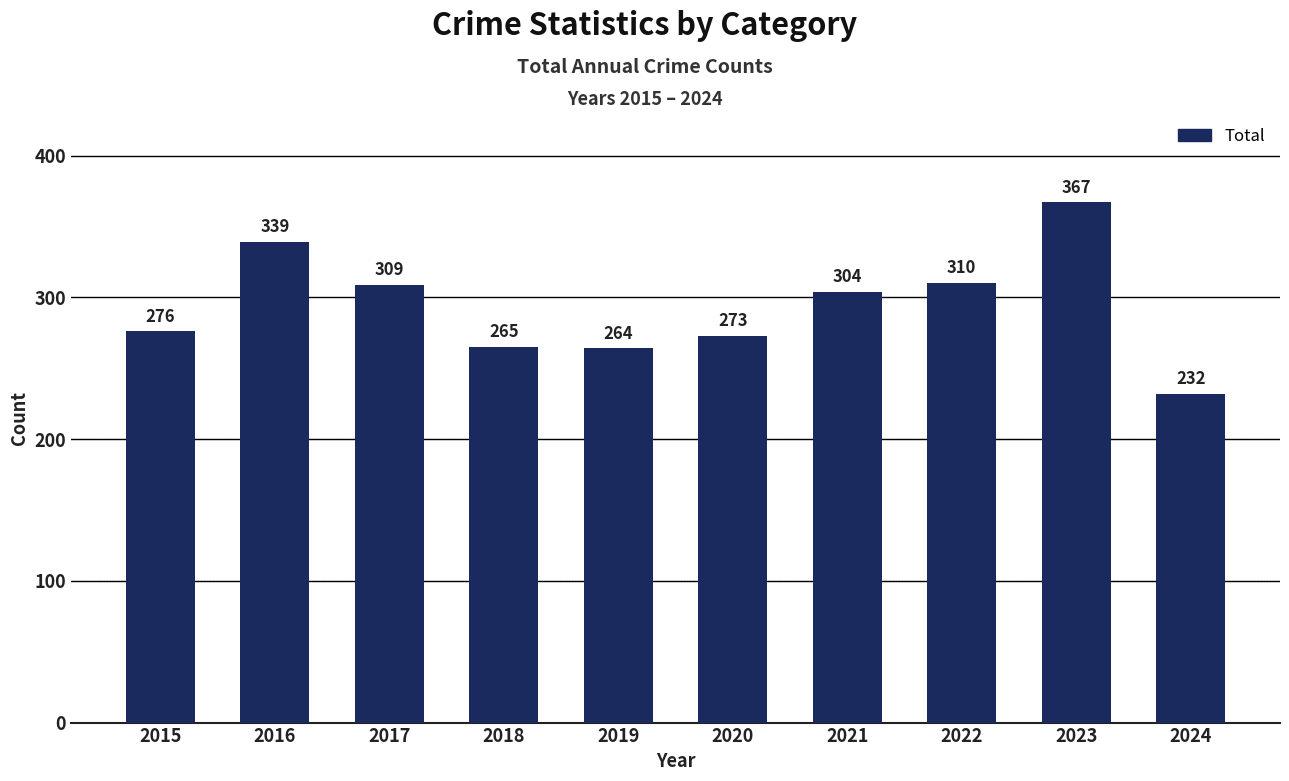

Does the chart contain stacked bars?

No